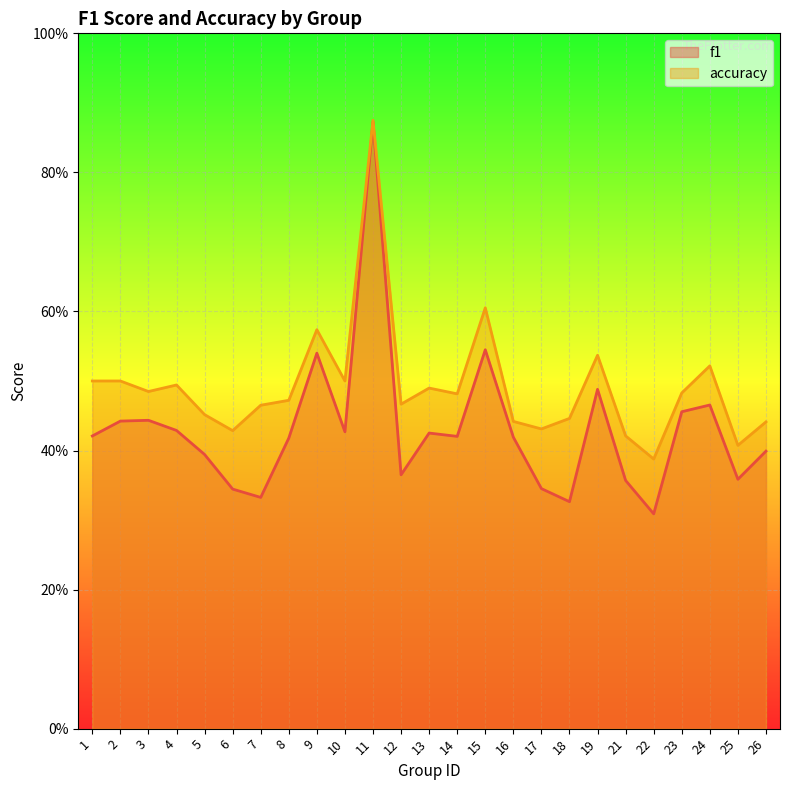

The value of accuracy at 3 is 0.5. True or false?

True